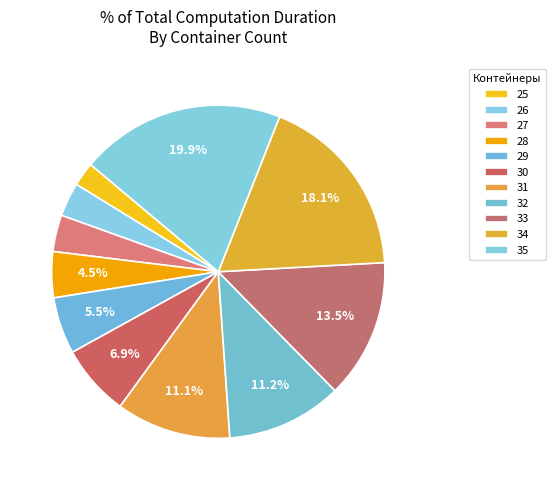

How many segments does this pie chart have?

11